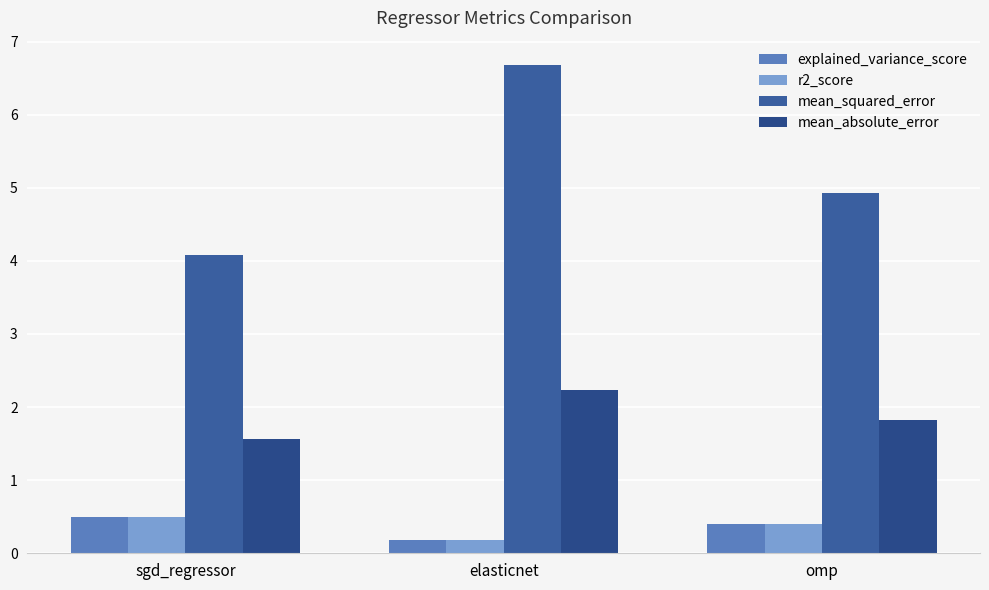

What is the lowest value of the explained_variance_score series?

0.2